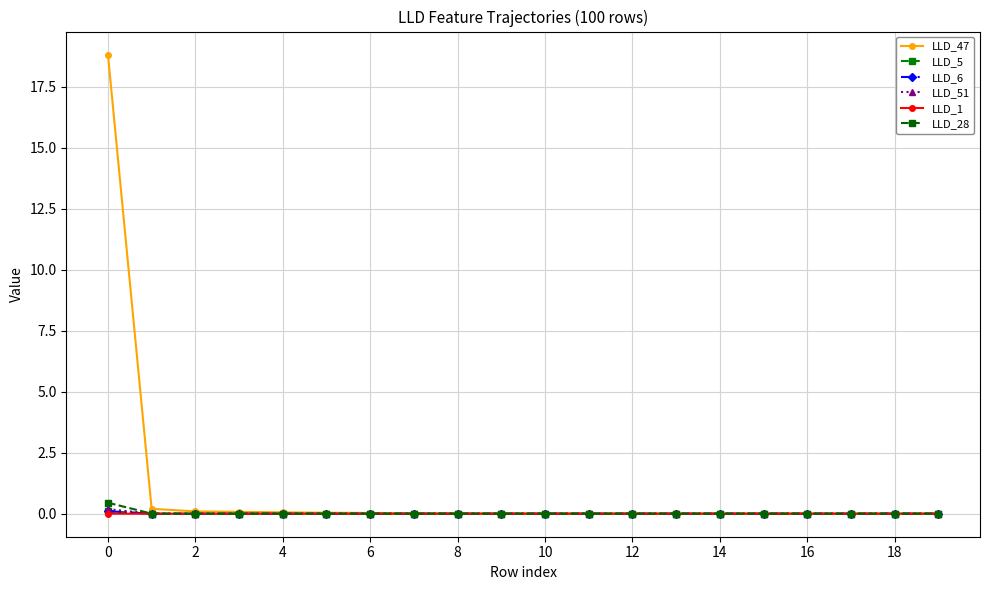

What are all the series names shown in the legend?

LLD_47, LLD_5, LLD_6, LLD_51, LLD_1, LLD_28